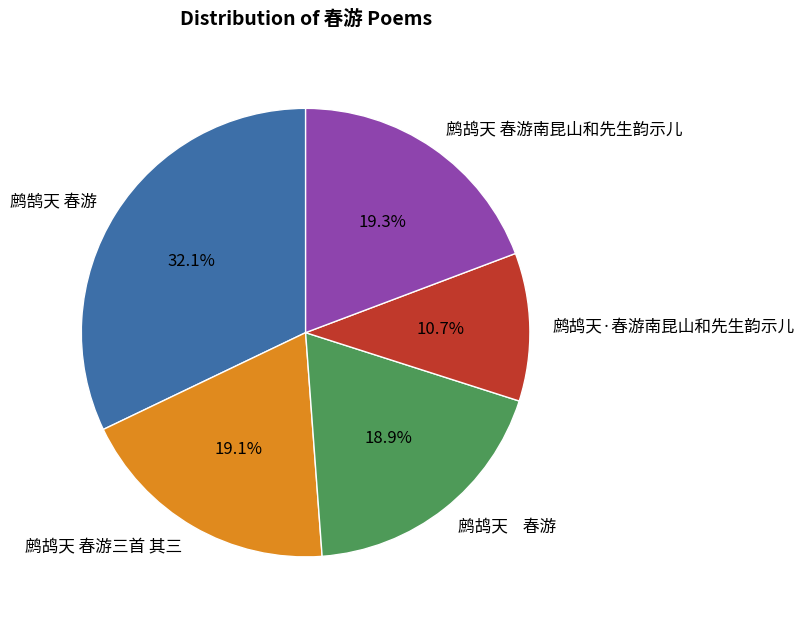

Between 鹧鸪天 春游南昆山和先生韵示儿 and 鹧鹄天 春游, which is larger?

鹧鹄天 春游